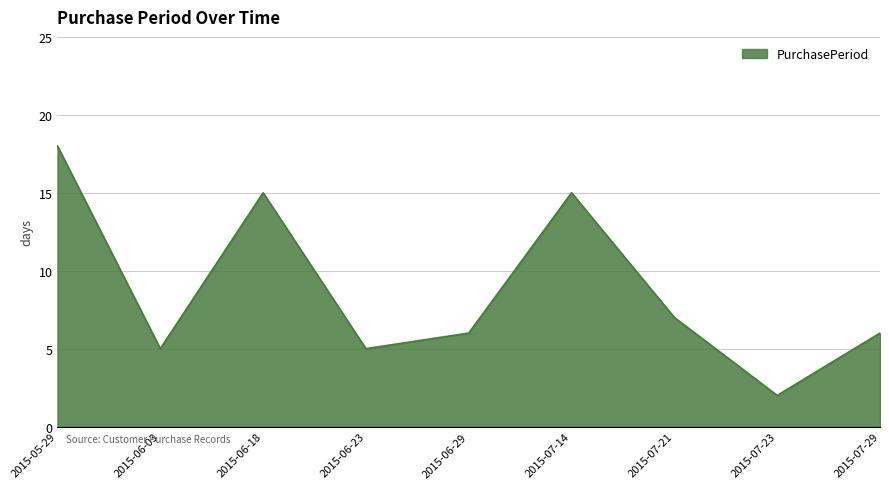

True or false: the data shows 24 at 2015-07-14.

False